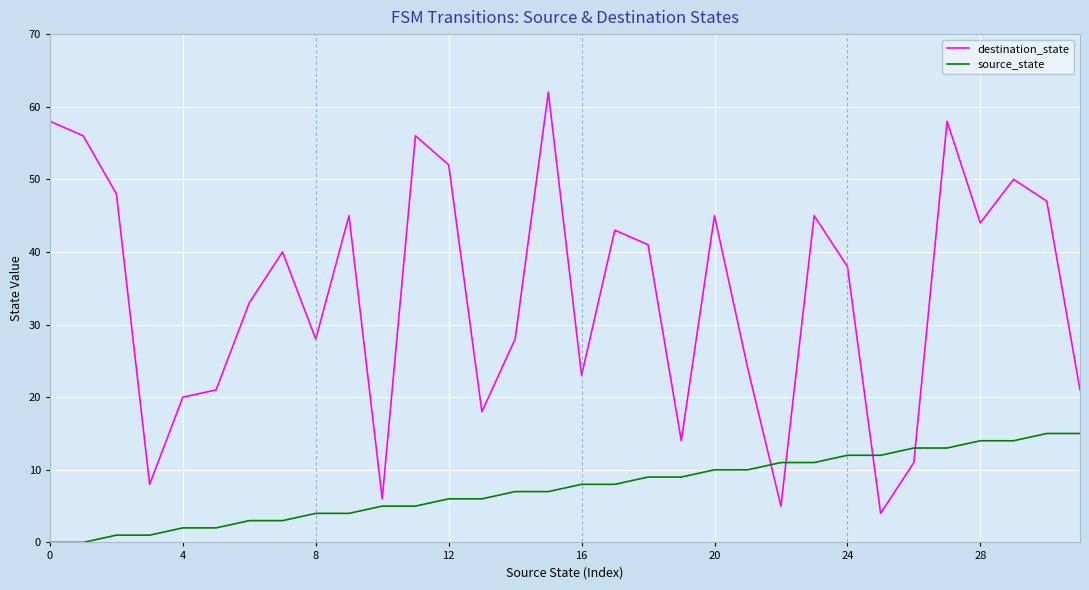

Which series has the largest range (max minus min)?

destination_state